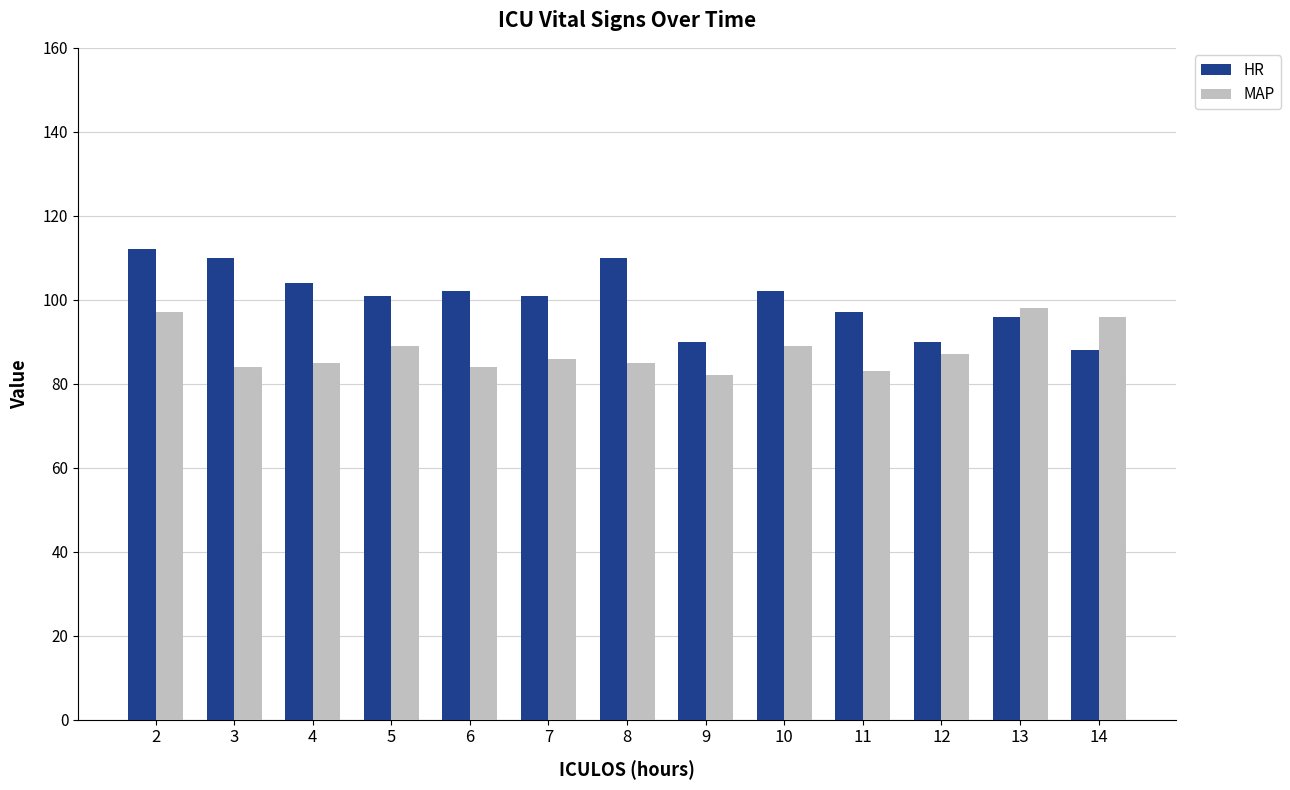

Read the MAP value at 11, to the nearest 5.

85